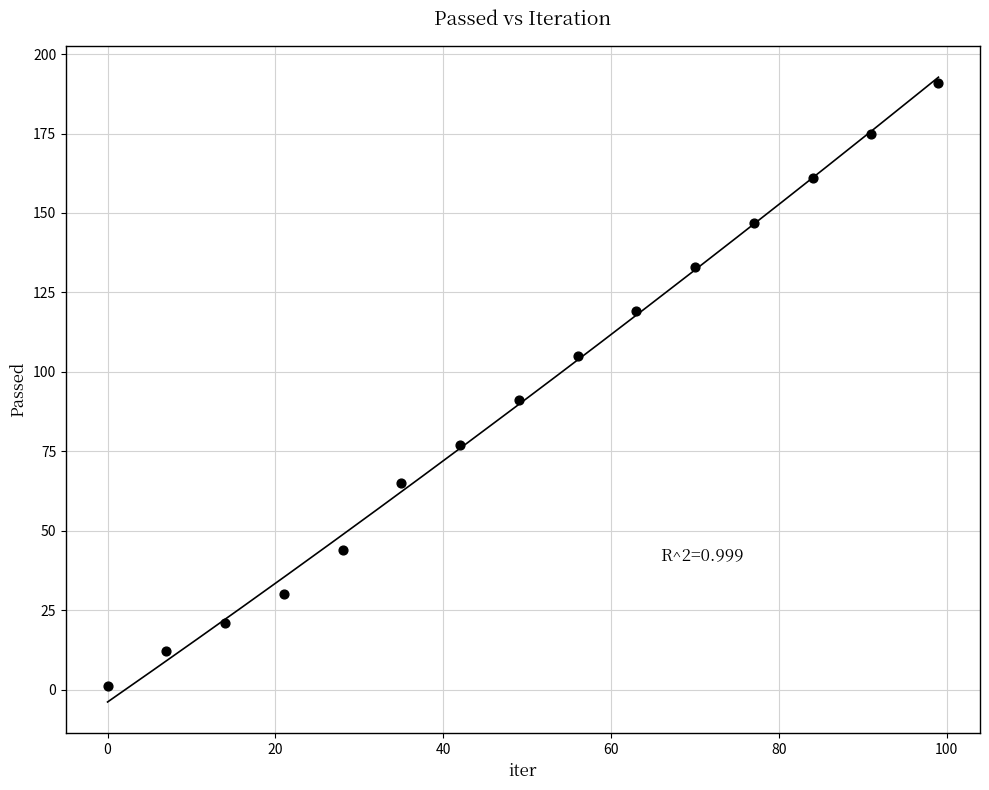

What is the range of Y values (max minus min)?

190